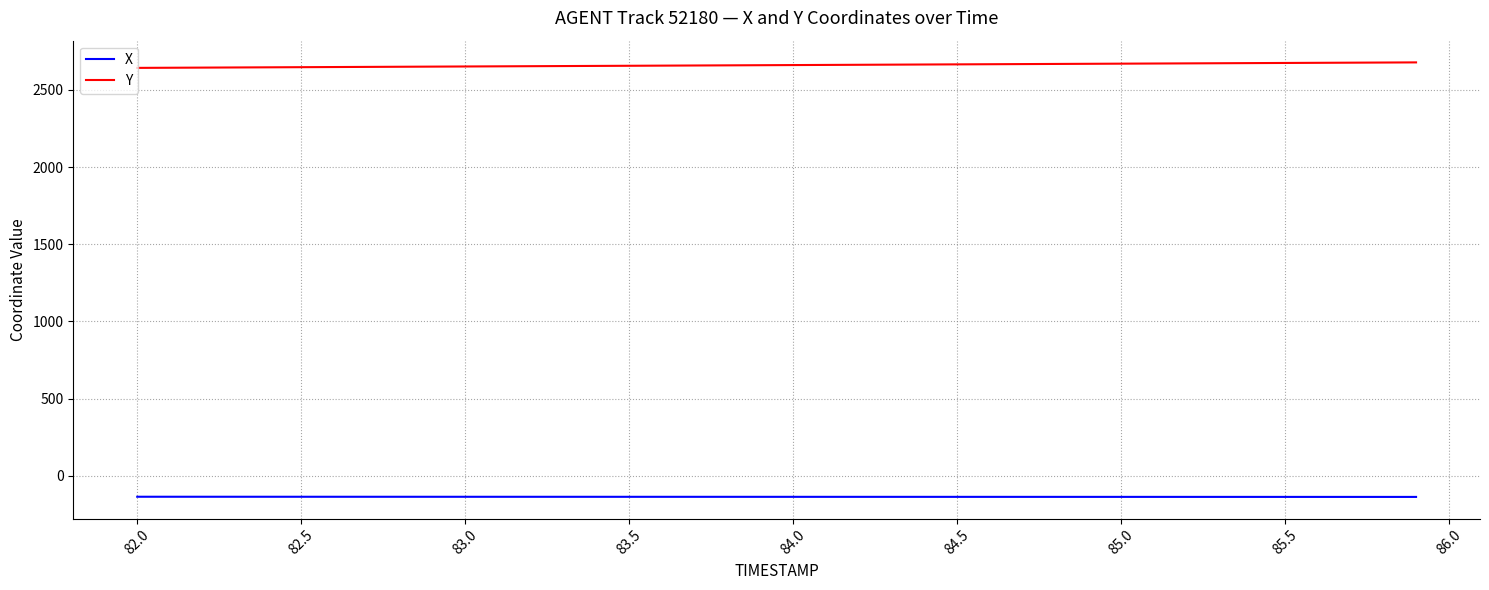

Which series has the largest total across all categories?

Y